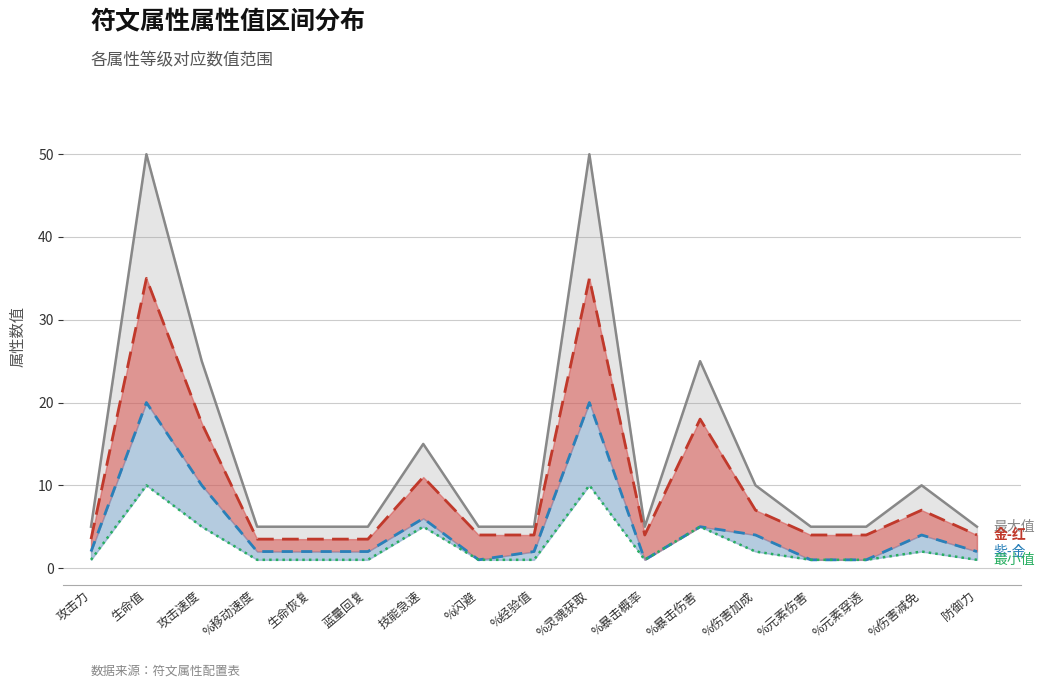

What is the label of the 2nd point from the right?

%伤害减免